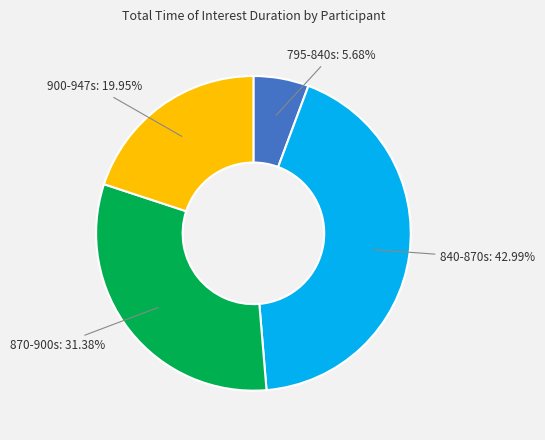

Is there a majority slice in this chart?

No